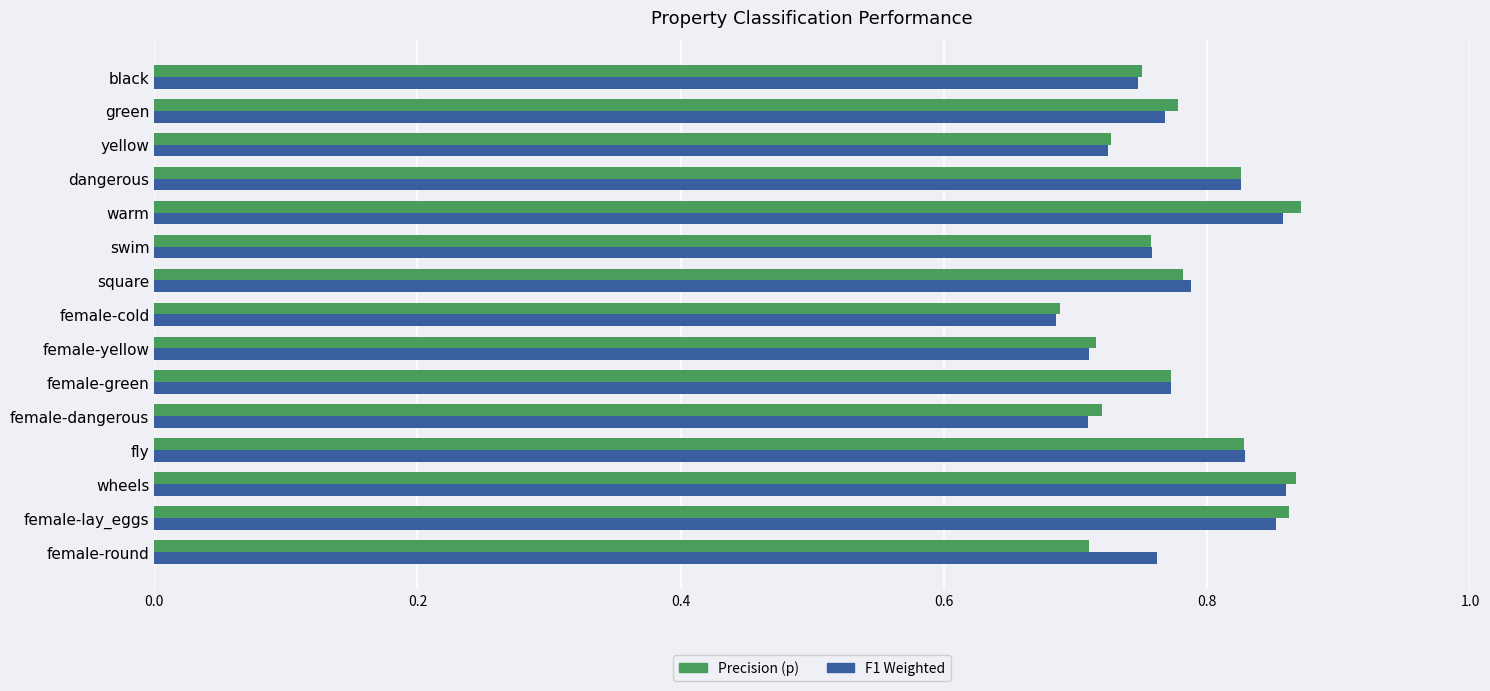

How many Precision (p) values are between 0 and 1?

15